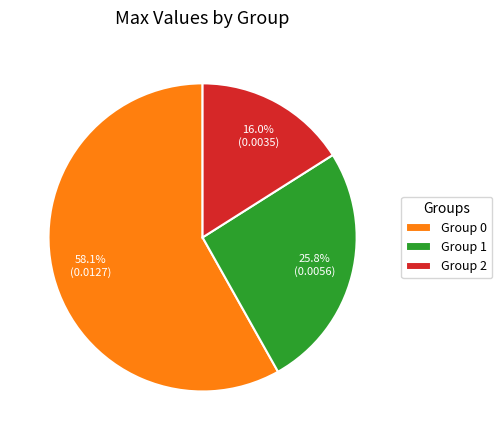

To the nearest percent, what is the average slice percentage?

33%